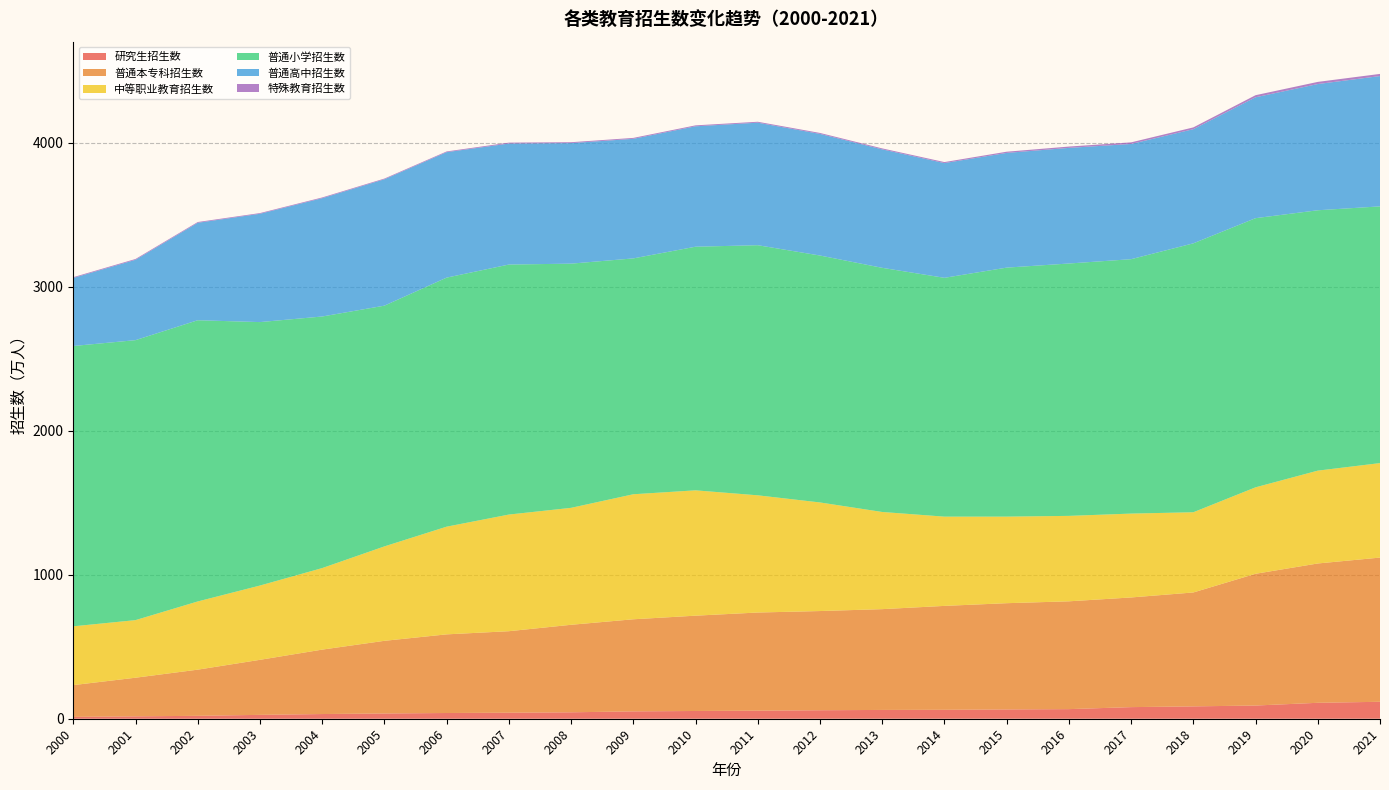

Reading right to left, what are all the values shown in this chart?

研究生招生数: 2021=117.7	2020=110.7	2019=91.7	2018=85.8	2017=80.6	2016=66.7	2015=64.5	2014=62.1	2013=61.1	2012=59.0	2011=56.0	2010=53.8	2009=51.1	2008=44.6	2007=41.9	2006=39.8	2005=36.5	2004=32.6	2003=26.9	2002=20.3	2001=16.5	2000=12.8
普通本专科招生数: 2021=1001.3	2020=967.5	2019=914.9	2018=791.0	2017=761.5	2016=748.6	2015=737.8	2014=721.4	2013=699.8	2012=688.8	2011=681.5	2010=661.8	2009=639.5	2008=607.7	2007=565.9	2006=546.1	2005=504.5	2004=447.3	2003=382.2	2002=320.5	2001=268.3	2000=220.6
中等职业教育招生数: 2021=656.2	2020=644.7	2019=600.4	2018=557.0	2017=582.4	2016=593.3	2015=601.2	2014=619.8	2013=674.8	2012=754.1	2011=813.9	2010=870.4	2009=868.2	2008=812.1	2007=810.0	2006=747.8	2005=655.7	2004=566.2	2003=515.8	2002=473.6	2001=399.9	2000=408.3
普通小学招生数: 2021=1782.6	2020=1808.1	2019=1869.0	2018=1867.3	2017=1766.6	2016=1752.5	2015=1729.0	2014=1658.4	2013=1695.4	2012=1714.7	2011=1736.8	2010=1691.7	2009=1637.8	2008=1695.7	2007=1736.1	2006=1729.4	2005=1671.7	2004=1747.0	2003=1829.4	2002=1952.8	2001=1944.2	2000=1946.5
普通高中招生数: 2021=905.0	2020=876.4	2019=839.5	2018=792.7	2017=800.1	2016=802.9	2015=796.6	2014=796.6	2013=822.7	2012=844.6	2011=850.8	2010=836.2	2009=830.3	2008=837.0	2007=840.2	2006=871.2	2005=877.7	2004=821.5	2003=752.1	2002=676.7	2001=558.0	2000=472.7
特殊教育招生数: 2021=14.9	2020=14.9	2019=14.4	2018=12.4	2017=11.1	2016=9.2	2015=8.3	2014=7.1	2013=6.6	2012=6.6	2011=6.4	2010=6.5	2009=6.4	2008=6.2	2007=6.3	2006=5.0	2005=4.9	2004=5.1	2003=4.9	2002=5.3	2001=5.6	2000=5.3